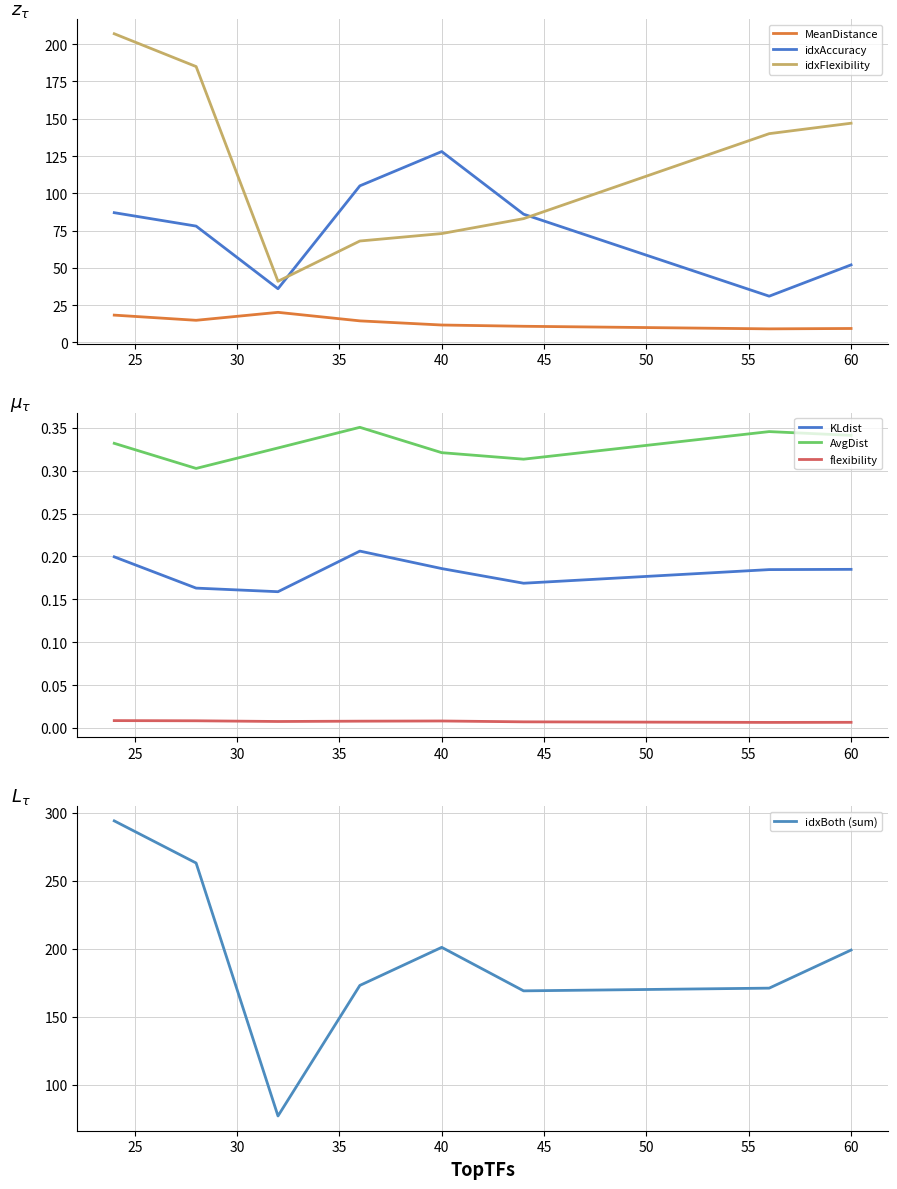

Which category has the highest value in the idxAccuracy series?

40